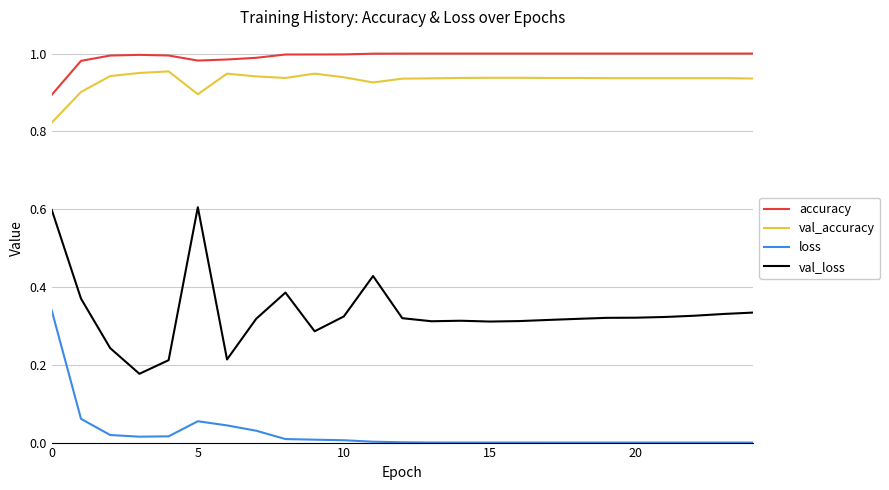

True or false: val_loss and val_accuracy intersect in this chart.

False